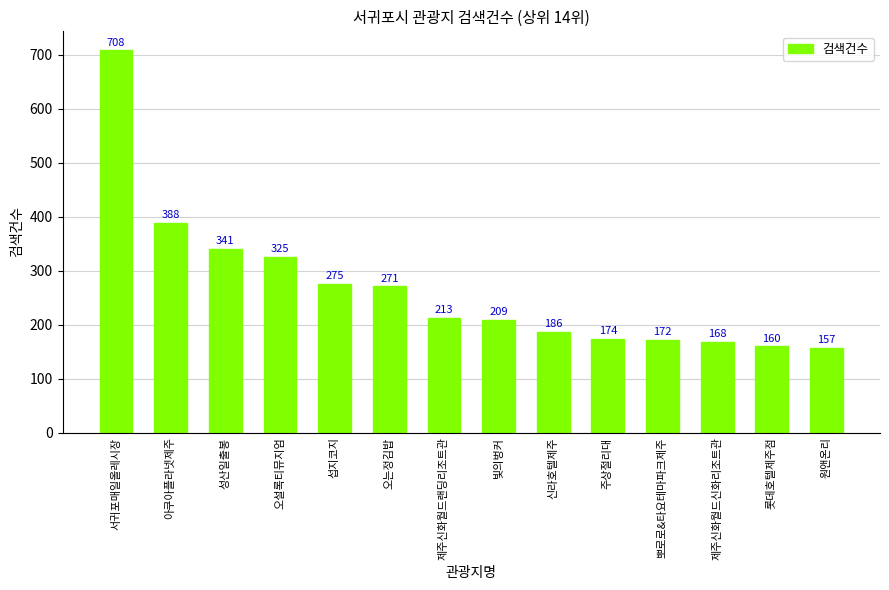

What is the value of the 3rd bar from the left?

341